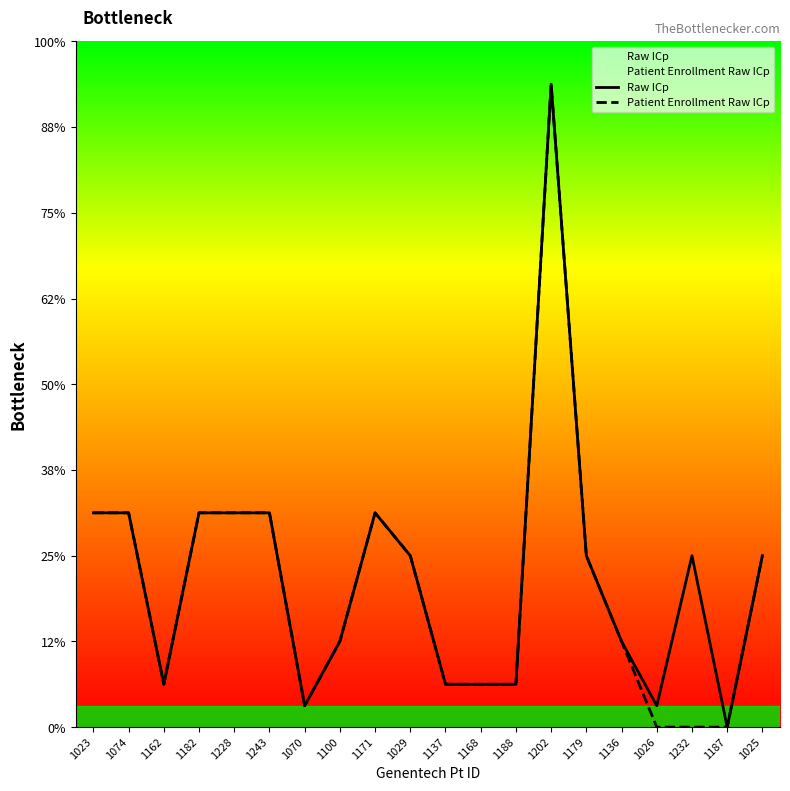

At which label is Patient Enrollment Raw ICp closest to 7?

1023